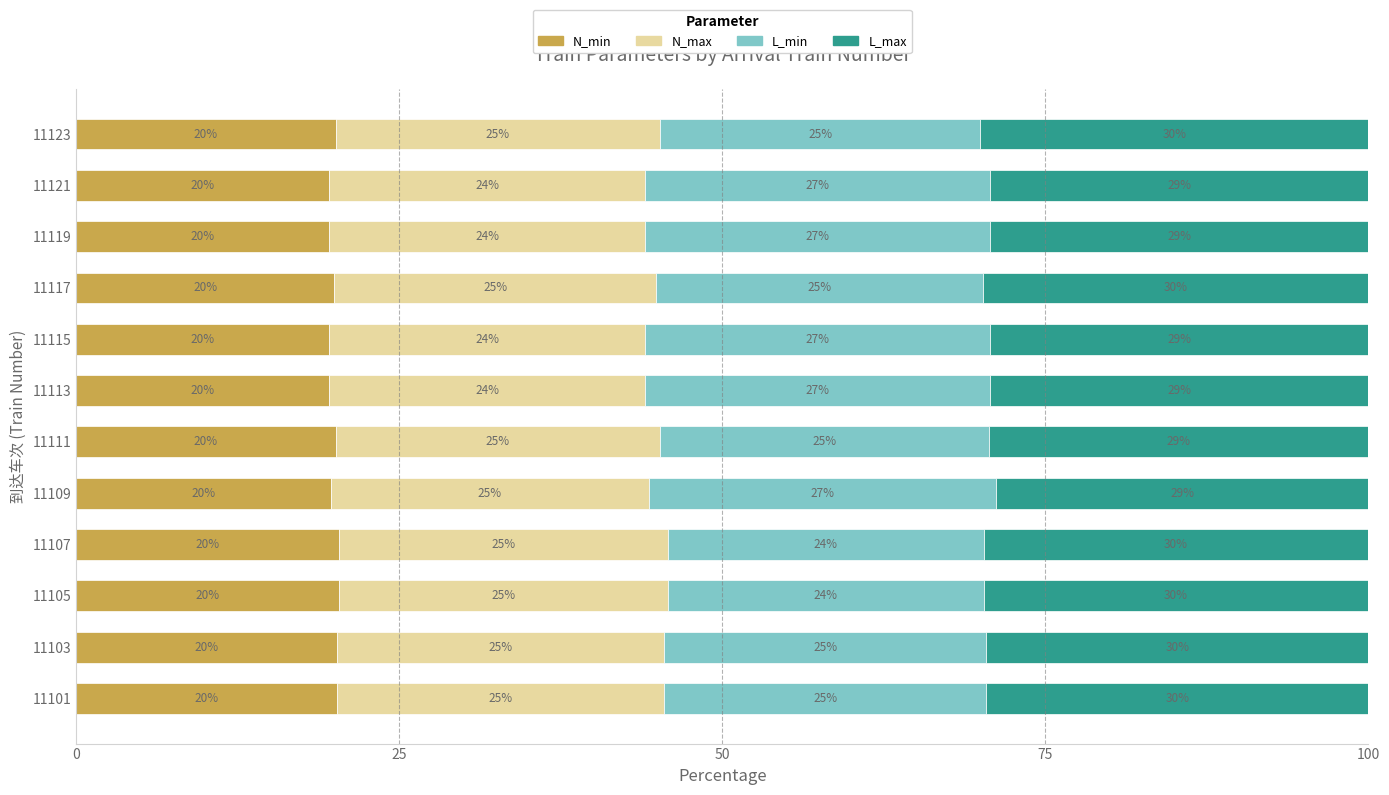

Read the N_min value at 11103.

20.2